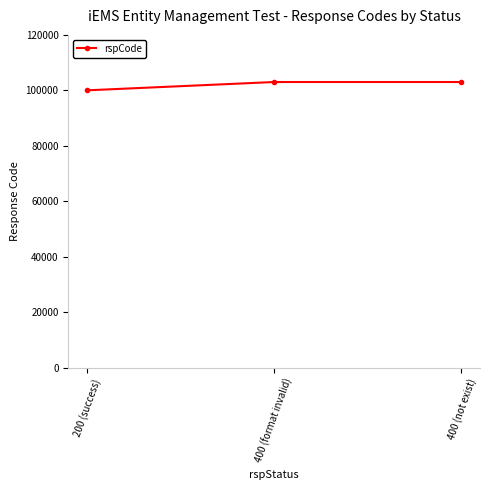

How many categories are shown in the chart?

3